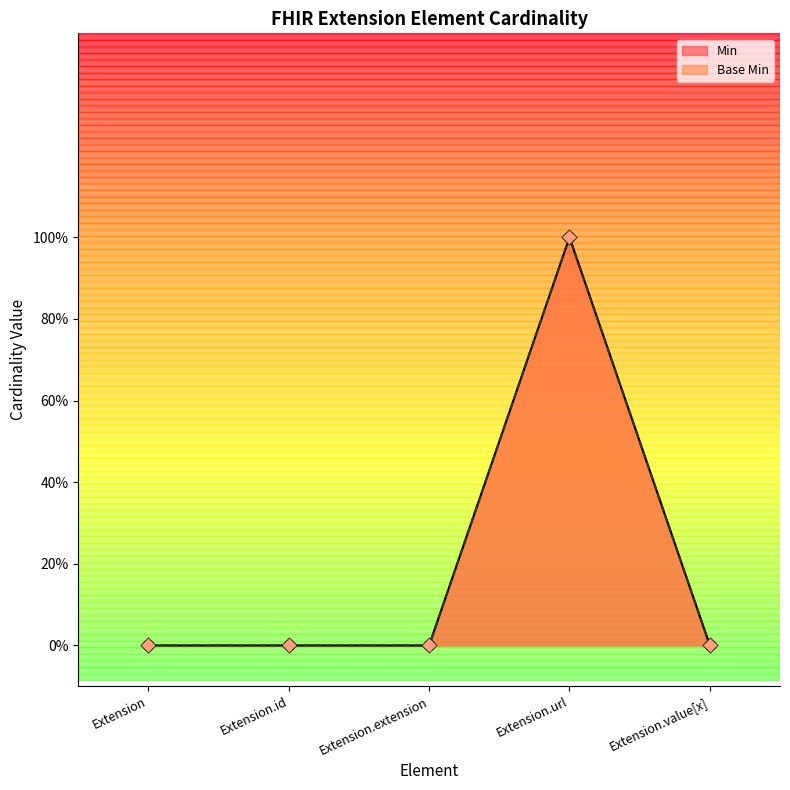

Which series has the largest total across all categories?

Base Min